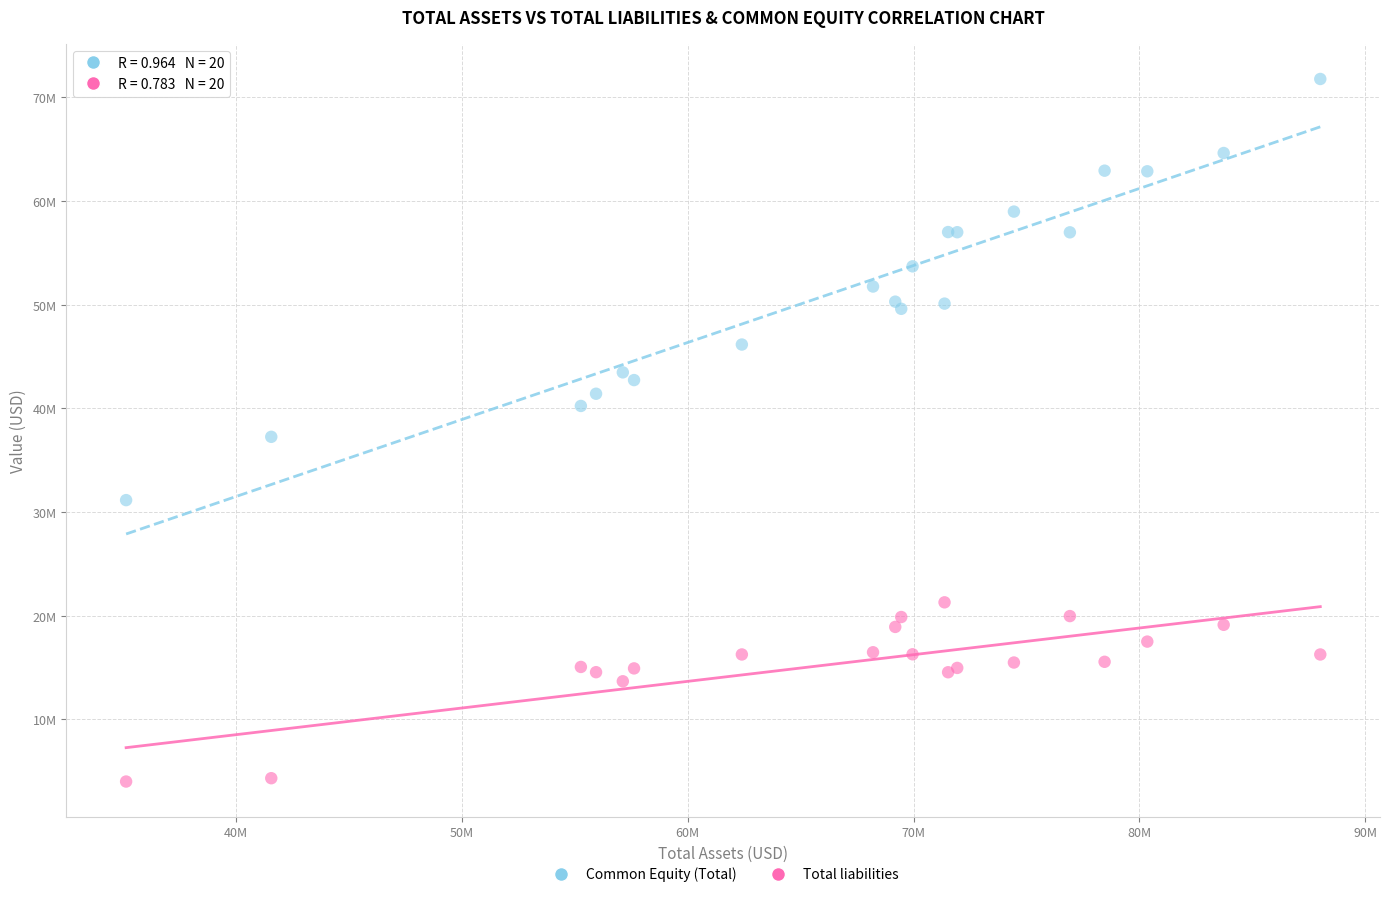

What are all the series names shown in the legend?

Common Equity (Total), Total liabilities